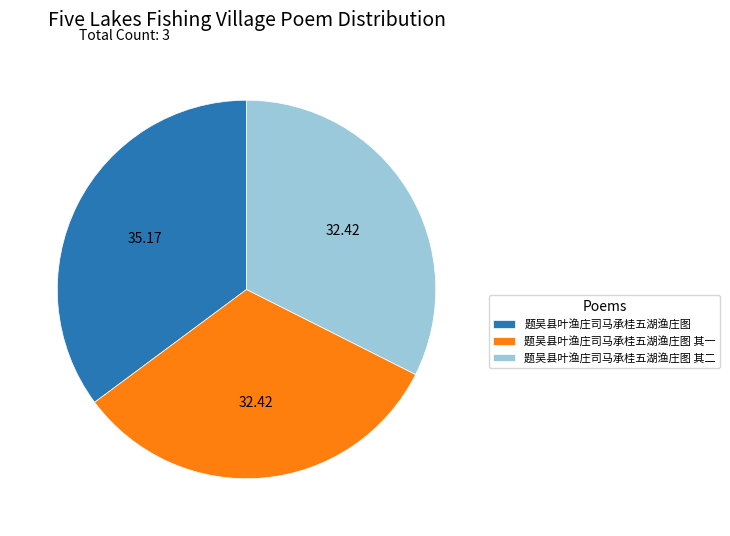

What is the ratio of the value at 题吴县叶渔庄司马承桂五湖渔庄图 其一 to the value at 题吴县叶渔庄司马承桂五湖渔庄图 其二?

1.0